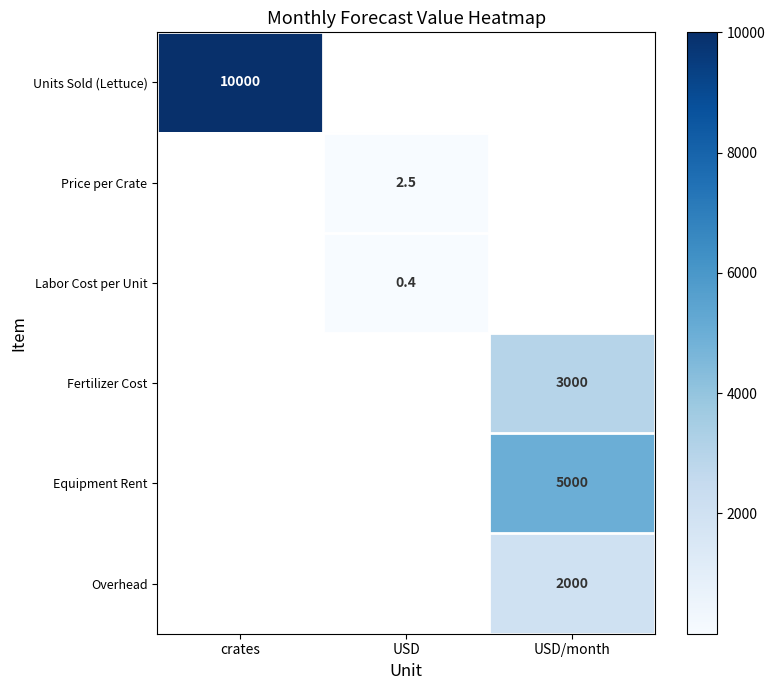

True or false: Labor Cost per Unit has a value of 0.4 at USD.

True